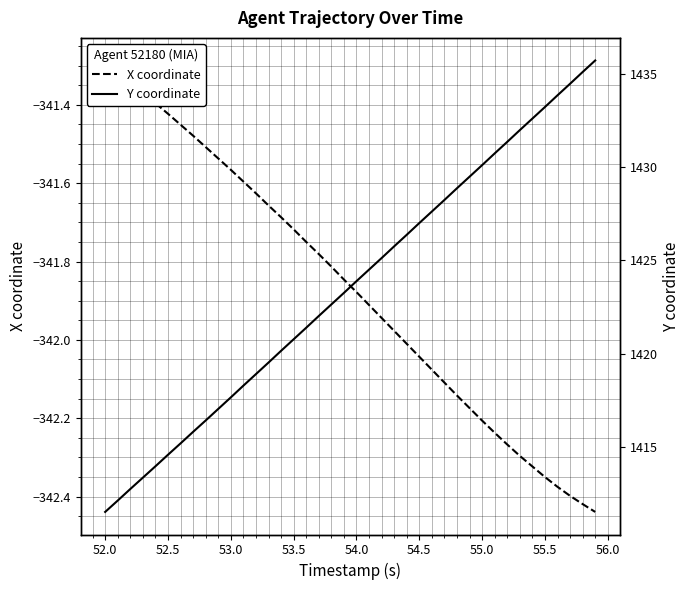

Is the value of Y coordinate at 23 greater than the value of X coordinate at 51.5?

Yes